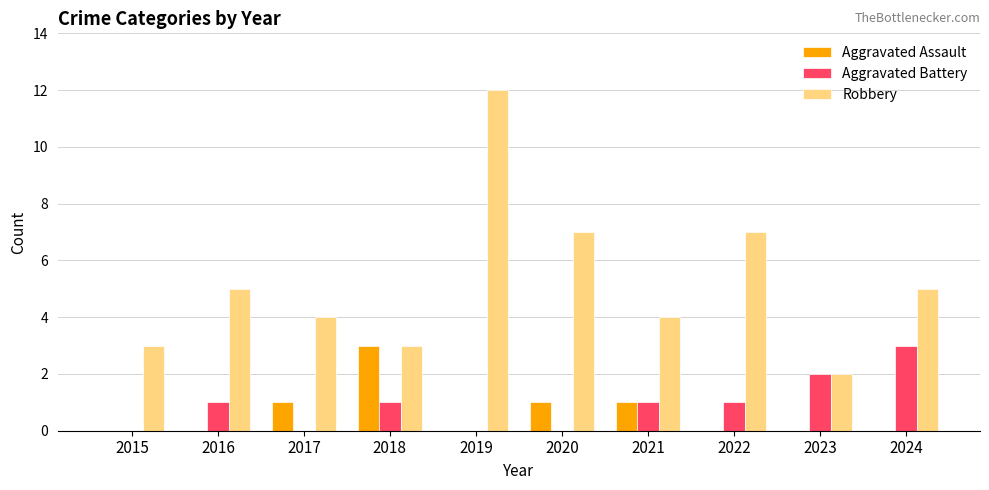

What is the sum of the Aggravated Assault values at 2018 and 2024?

3